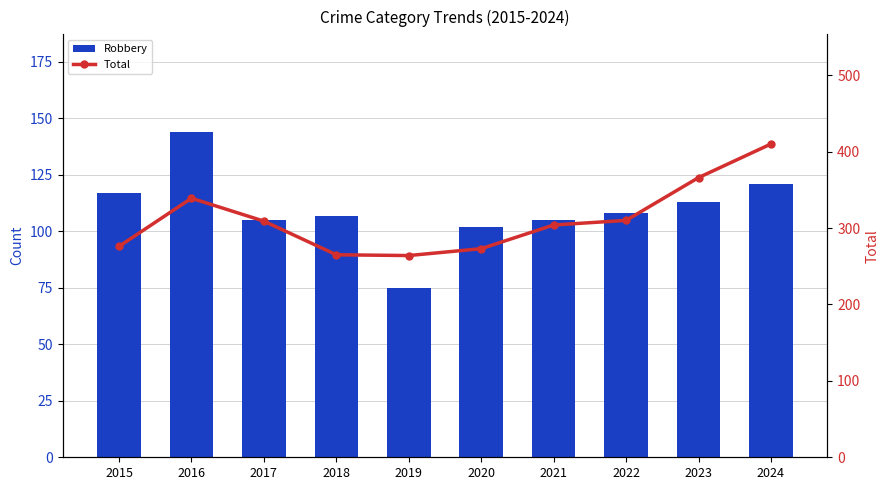

What is the spread (max minus min) of values at 2019?

189